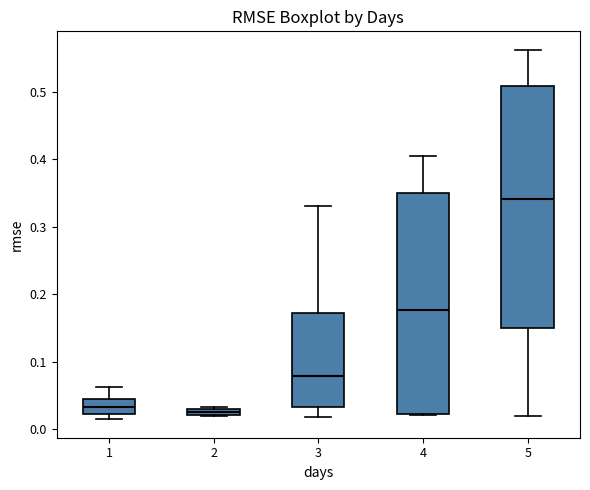

Where is the lower edge of the box at x = 3 on the y-axis? The values are not printed on the chart, so give them approximately, as read against the axis.

0.03